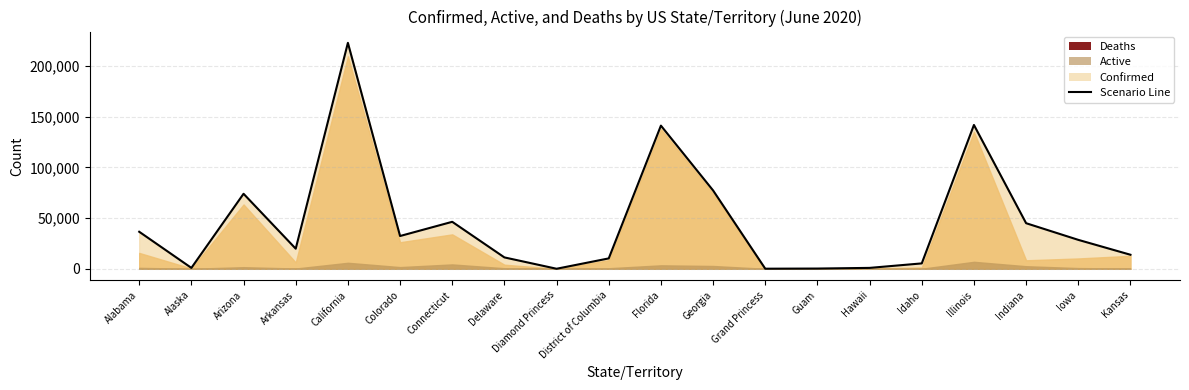

What is the label of the 9th point from the right?

Georgia